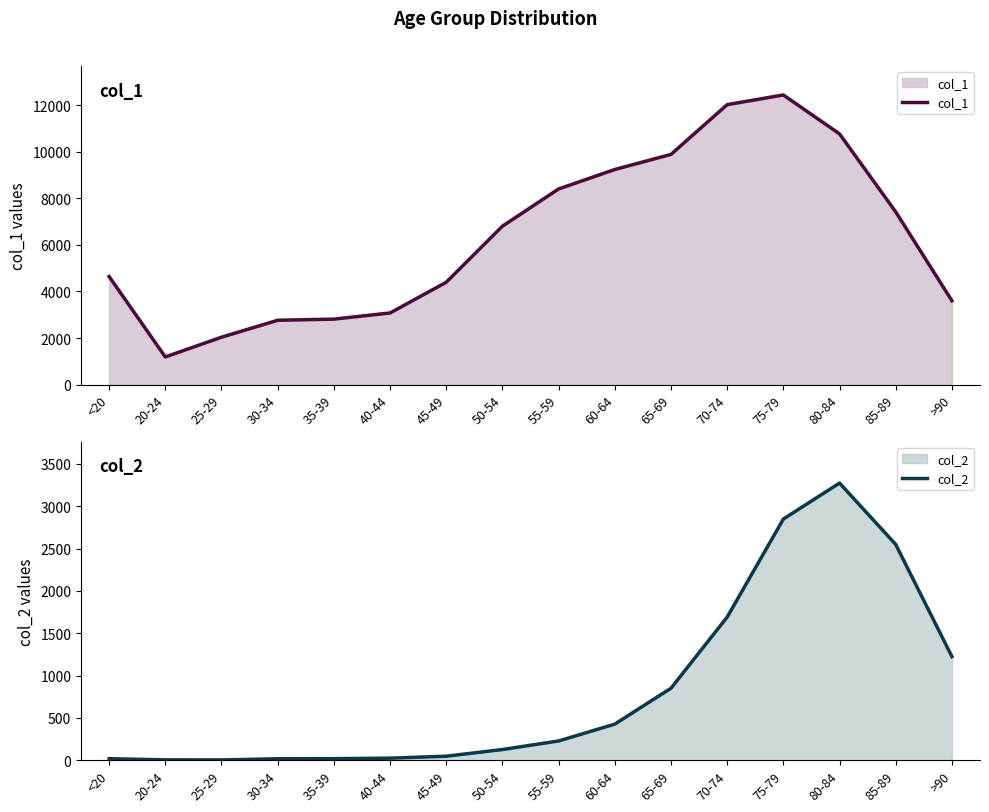

What are all the series names shown in the legend?

col_1, col_2